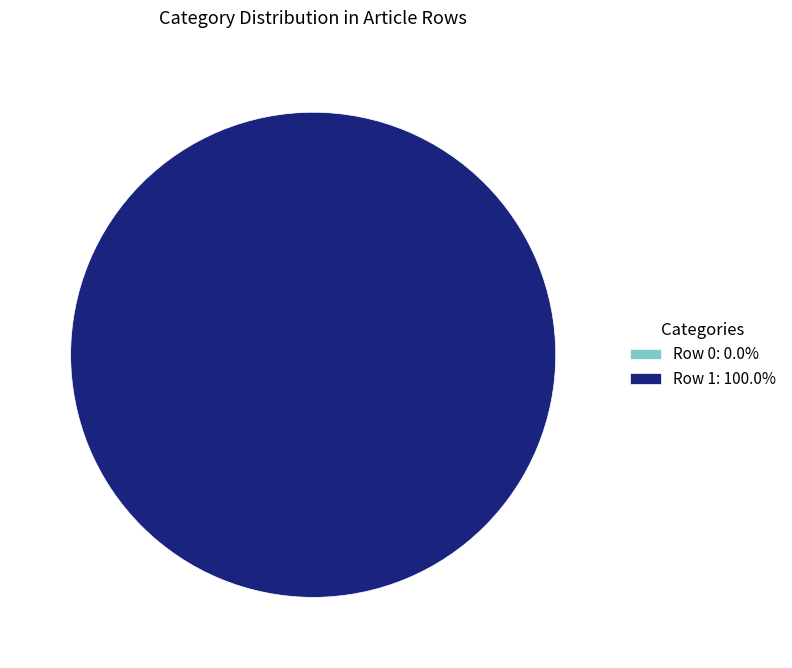

What percentage is the Row 1 slice, to the nearest percent?

100%